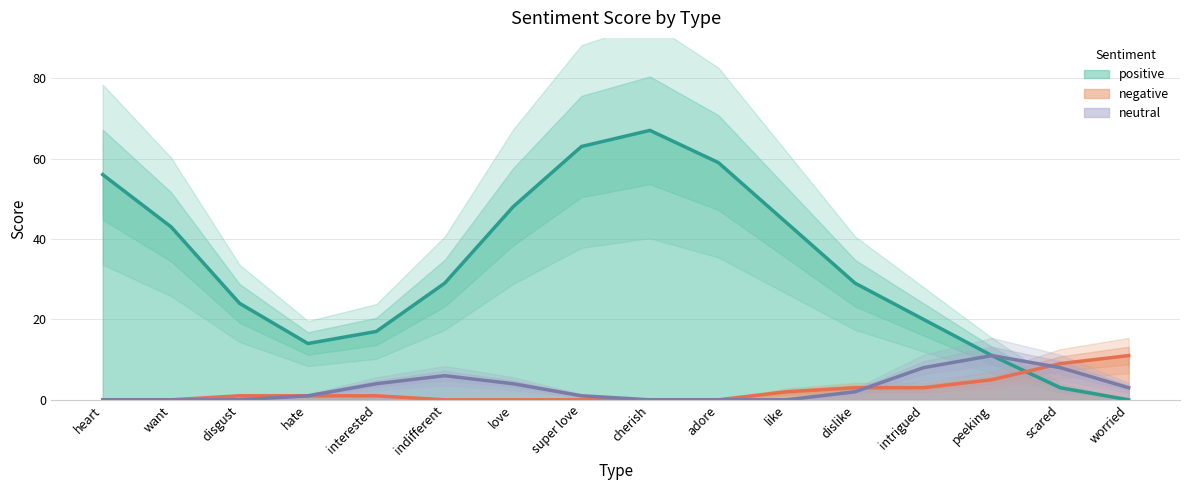

Count the number of data series in this chart.

3